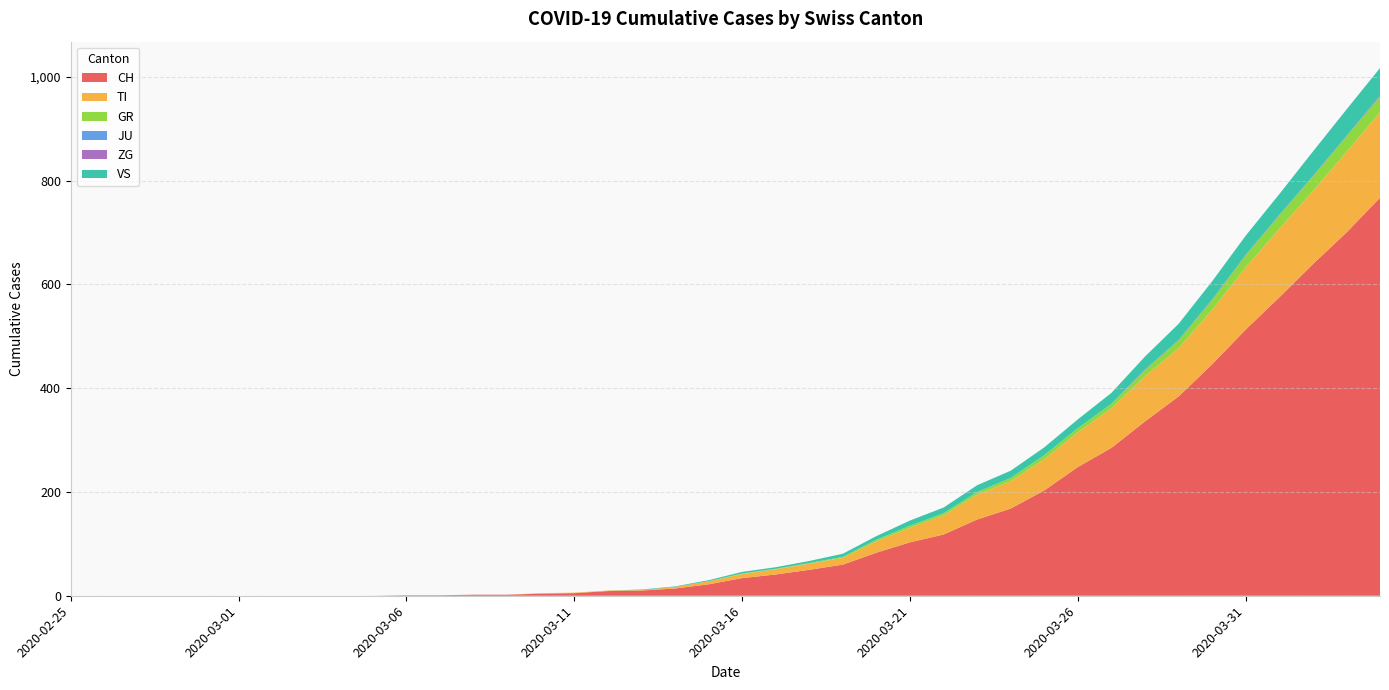

Reading left to right, transcribe all the data shown in this chart.

CH: 2020-02-25=0	2020-02-26=0	2020-02-27=0	2020-02-28=0	2020-02-29=0	2020-03-01=0	2020-03-02=0	2020-03-03=0	2020-03-04=0	2020-03-05=0	2020-03-06=1	2020-03-07=1	2020-03-08=2	2020-03-09=2	2020-03-10=4	2020-03-11=5	2020-03-12=9	2020-03-13=10	2020-03-14=14	2020-03-15=22	2020-03-16=34	2020-03-17=41	2020-03-18=50	2020-03-19=60	2020-03-20=83	2020-03-21=103	2020-03-22=118	2020-03-23=147	2020-03-24=168	2020-03-25=203	2020-03-26=248	2020-03-27=285	2020-03-28=336	2020-03-29=384	2020-03-30=446	2020-03-31=513	2020-04-01=575	2020-04-02=639	2020-04-03=700	2020-04-04=767
TI: 2020-02-25=0	2020-02-26=0	2020-02-27=0	2020-02-28=0	2020-02-29=0	2020-03-01=0	2020-03-02=0	2020-03-03=0	2020-03-04=0	2020-03-05=0	2020-03-06=0	2020-03-07=0	2020-03-08=0	2020-03-09=0	2020-03-10=1	2020-03-11=1	2020-03-12=1	2020-03-13=1	2020-03-14=3	2020-03-15=6	2020-03-16=8	2020-03-17=10	2020-03-18=12	2020-03-19=13	2020-03-20=22	2020-03-21=28	2020-03-22=37	2020-03-23=48	2020-03-24=53	2020-03-25=60	2020-03-26=67	2020-03-27=76	2020-03-28=87	2020-03-29=93	2020-03-30=105	2020-03-31=120	2020-04-01=132	2020-04-02=141	2020-04-03=155	2020-04-04=165
GR: 2020-02-25=0	2020-02-26=0	2020-02-27=0	2020-02-28=0	2020-02-29=0	2020-03-01=0	2020-03-02=0	2020-03-03=0	2020-03-04=0	2020-03-05=0	2020-03-06=0	2020-03-07=0	2020-03-08=0	2020-03-09=0	2020-03-10=0	2020-03-11=0	2020-03-12=0	2020-03-13=0	2020-03-14=0	2020-03-15=0	2020-03-16=1	2020-03-17=1	2020-03-18=1	2020-03-19=2	2020-03-20=3	2020-03-21=4	2020-03-22=4	2020-03-23=5	2020-03-24=6	2020-03-25=8	2020-03-26=8	2020-03-27=9	2020-03-28=12	2020-03-29=15	2020-03-30=19	2020-03-31=23	2020-04-01=26	2020-04-02=28	2020-04-03=30	2020-04-04=30
JU: 2020-02-25=0	2020-02-26=0	2020-02-27=0	2020-02-28=0	2020-02-29=0	2020-03-01=0	2020-03-02=0	2020-03-03=0	2020-03-04=0	2020-03-05=0	2020-03-06=0	2020-03-07=0	2020-03-08=0	2020-03-09=0	2020-03-10=0	2020-03-11=0	2020-03-12=0	2020-03-13=0	2020-03-14=0	2020-03-15=0	2020-03-16=0	2020-03-17=0	2020-03-18=0	2020-03-19=0	2020-03-20=0	2020-03-21=0	2020-03-22=0	2020-03-23=0	2020-03-24=0	2020-03-25=0	2020-03-26=0	2020-03-27=0	2020-03-28=0	2020-03-29=0	2020-03-30=0	2020-03-31=0	2020-04-01=0	2020-04-02=0	2020-04-03=0	2020-04-04=0
ZG: 2020-02-25=0	2020-02-26=0	2020-02-27=0	2020-02-28=0	2020-02-29=0	2020-03-01=0	2020-03-02=0	2020-03-03=0	2020-03-04=0	2020-03-05=0	2020-03-06=0	2020-03-07=0	2020-03-08=0	2020-03-09=0	2020-03-10=0	2020-03-11=0	2020-03-12=0	2020-03-13=0	2020-03-14=0	2020-03-15=0	2020-03-16=0	2020-03-17=0	2020-03-18=0	2020-03-19=0	2020-03-20=0	2020-03-21=0	2020-03-22=0	2020-03-23=0	2020-03-24=0	2020-03-25=0	2020-03-26=0	2020-03-27=0	2020-03-28=1	2020-03-29=1	2020-03-30=1	2020-03-31=1	2020-04-01=1	2020-04-02=1	2020-04-03=1	2020-04-04=2
VS: 2020-02-25=0	2020-02-26=0	2020-02-27=0	2020-02-28=0	2020-02-29=0	2020-03-01=0	2020-03-02=0	2020-03-03=0	2020-03-04=0	2020-03-05=0	2020-03-06=0	2020-03-07=0	2020-03-08=0	2020-03-09=0	2020-03-10=0	2020-03-11=0	2020-03-12=0	2020-03-13=1	2020-03-14=1	2020-03-15=2	2020-03-16=3	2020-03-17=3	2020-03-18=4	2020-03-19=6	2020-03-20=7	2020-03-21=10	2020-03-22=11	2020-03-23=13	2020-03-24=14	2020-03-25=15	2020-03-26=17	2020-03-27=21	2020-03-28=25	2020-03-29=31	2020-03-30=35	2020-03-31=37	2020-04-01=40	2020-04-02=47	2020-04-03=51	2020-04-04=53